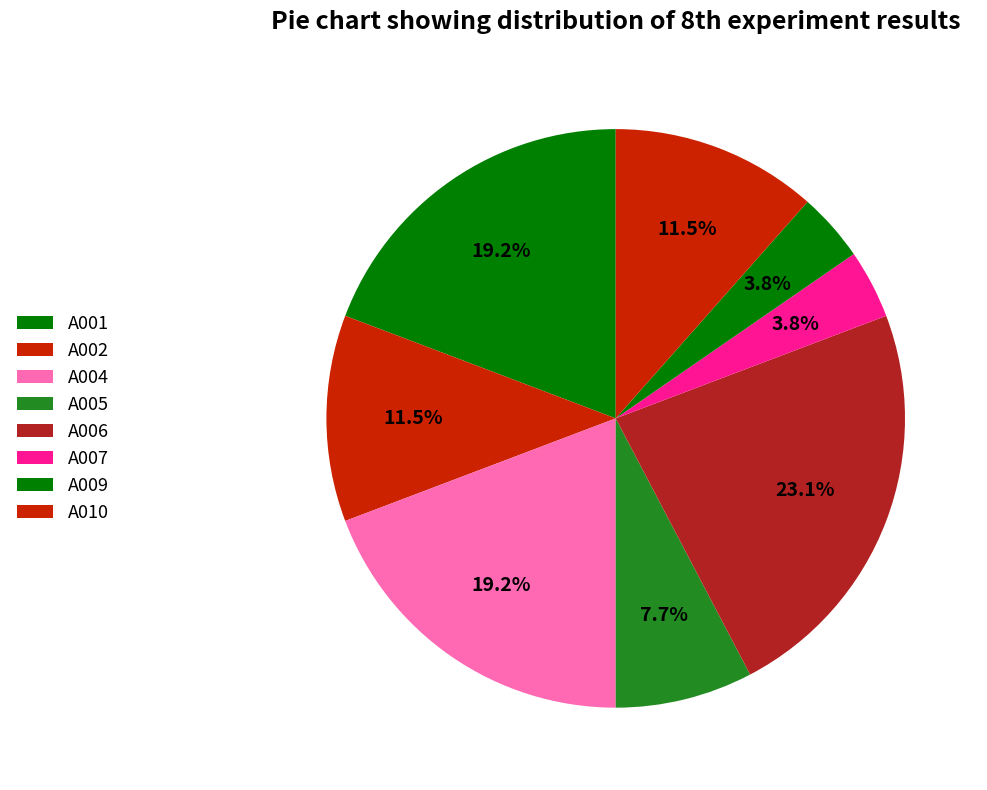

Which category has the biggest portion of the pie?

A006